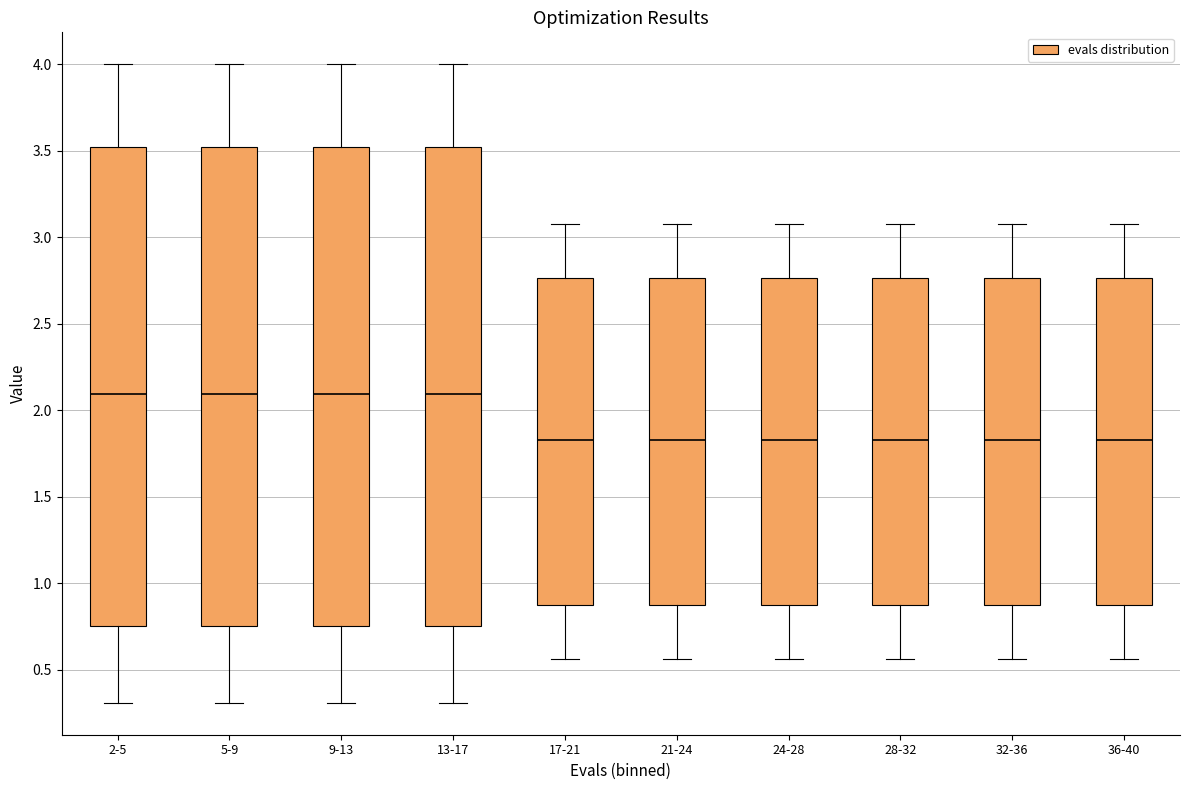

Where does the lower whisker of the box for 13-17 end on the y-axis? The values are not printed on the chart, so give them approximately, as read against the axis.

0.30